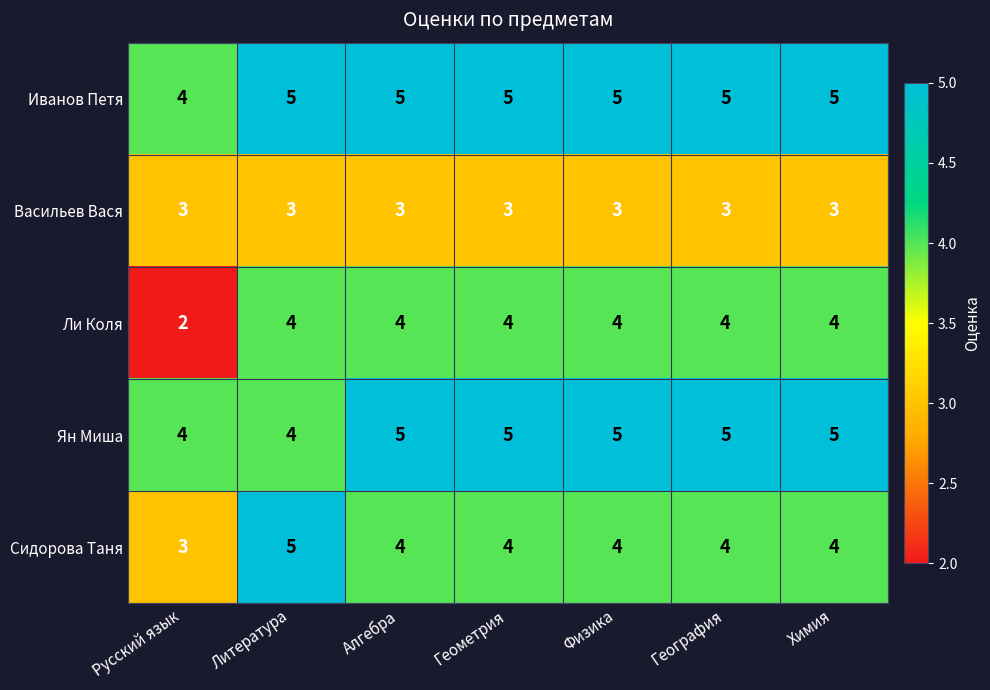

What is the average value of the Ли Коля series?

4